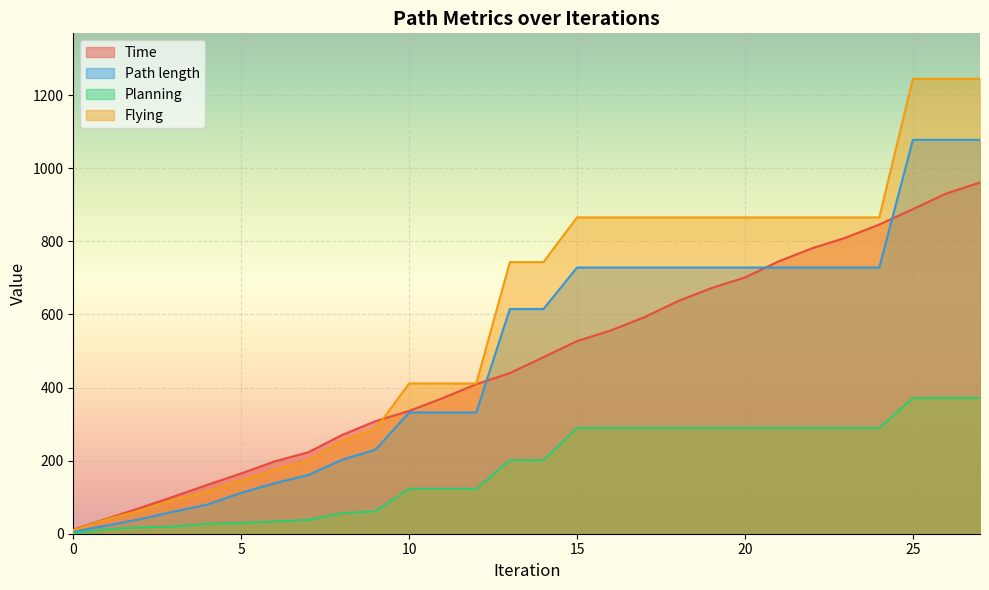

Which series ends up on top after the final intersection of Time and Path length?

Path length